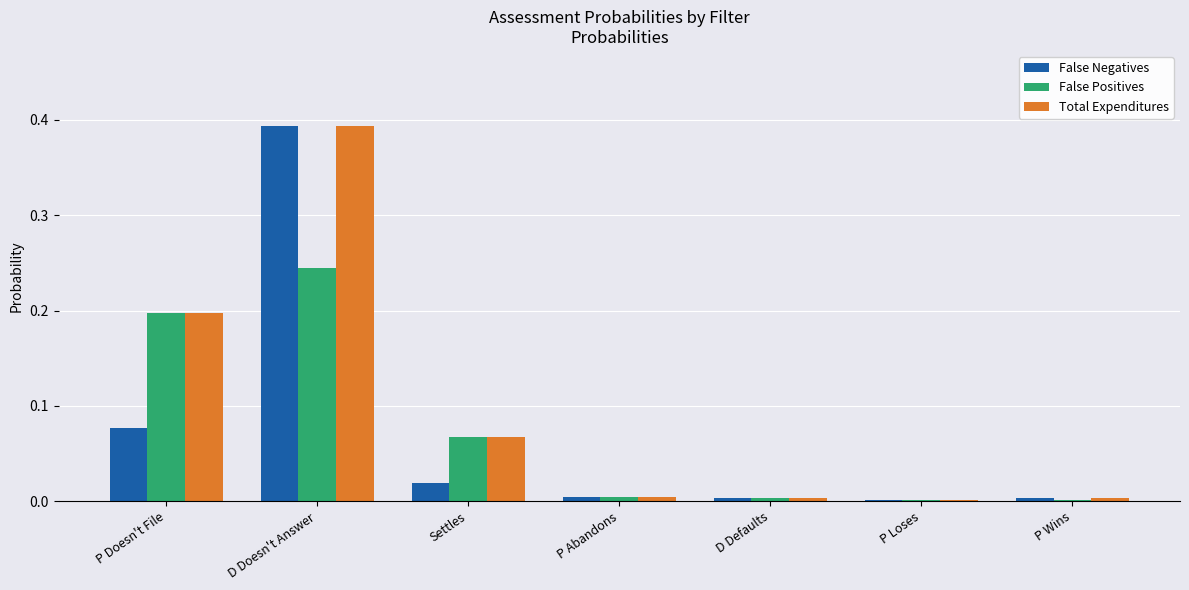

Is it true that False Positives equals 0.0 at P Abandons?

True